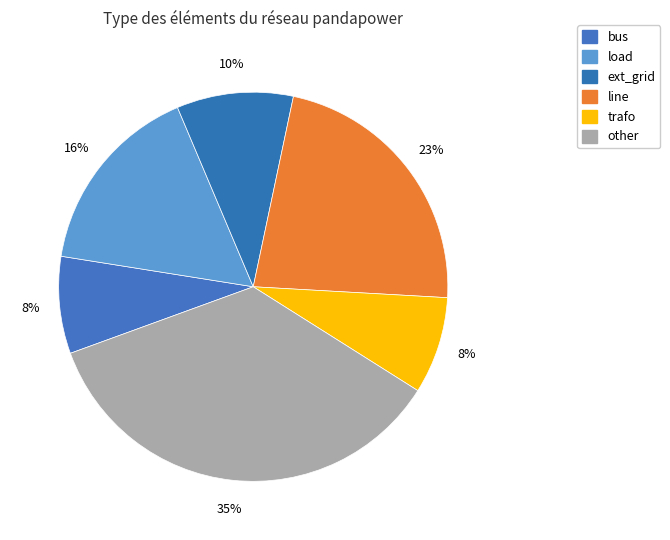

True or false: bus accounts for 8% of the total.

True